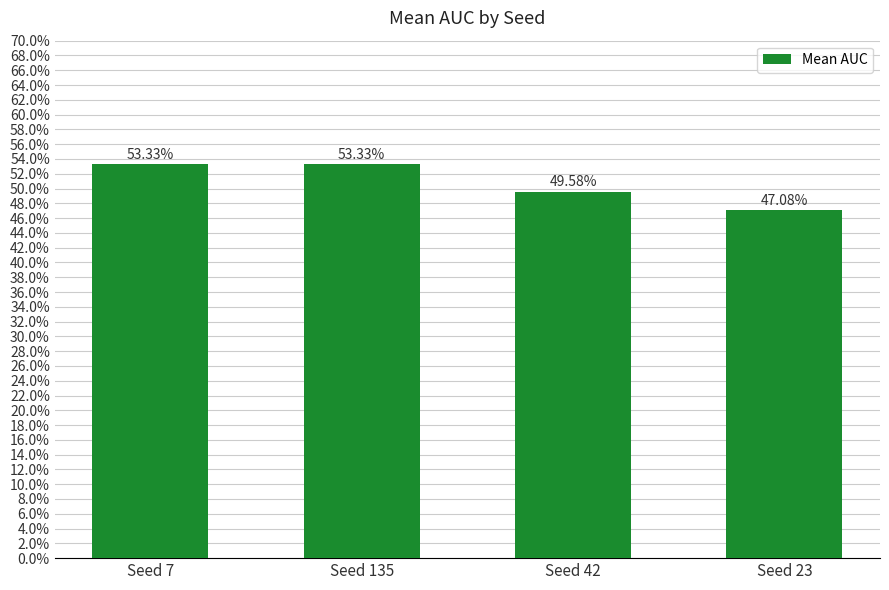

Reading left to right, extract all data points from this chart.

Seed 7=0.5	Seed 135=0.5	Seed 42=0.5	Seed 23=0.5